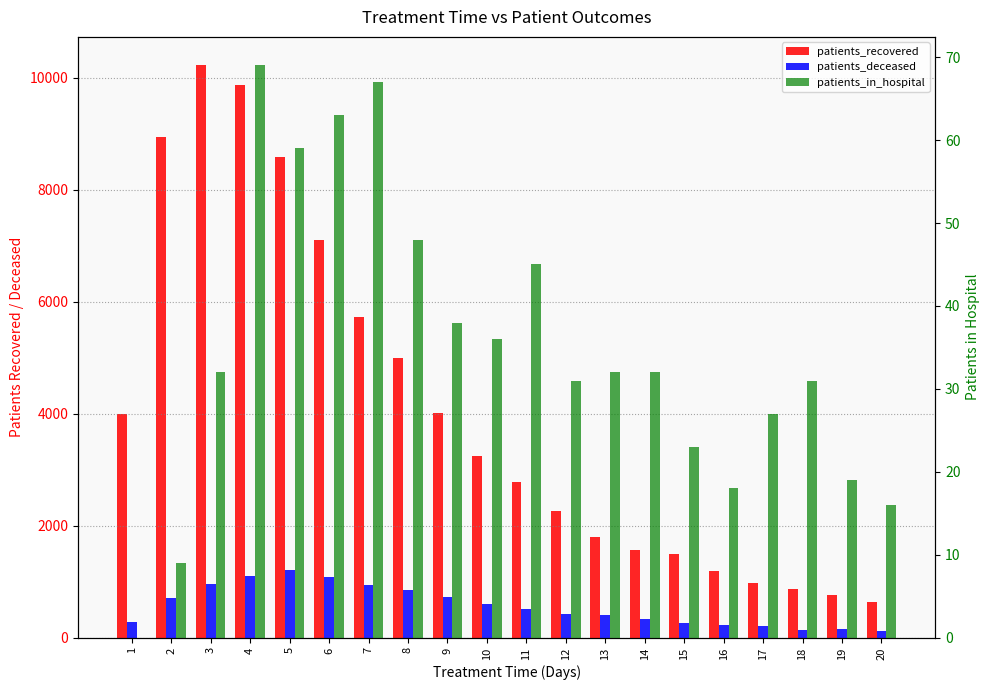

Which series has the widest spread of values?

patients_recovered